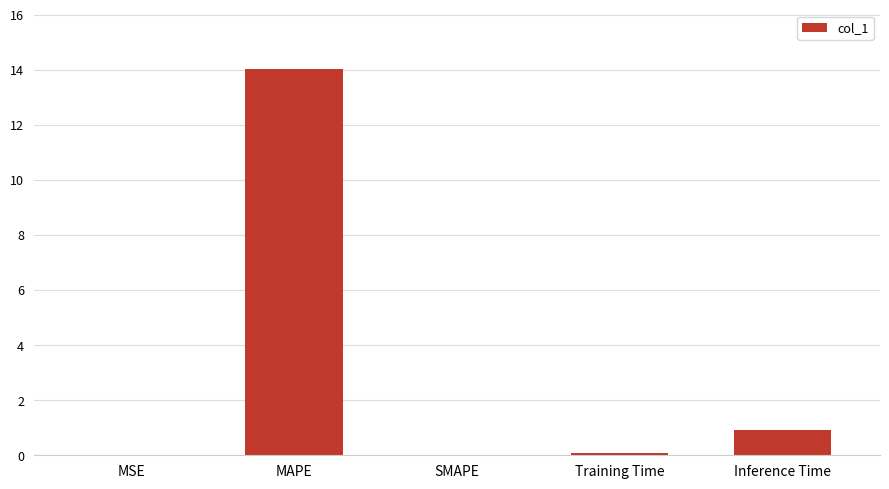

Where is the data nearest to the value 7?

Inference Time